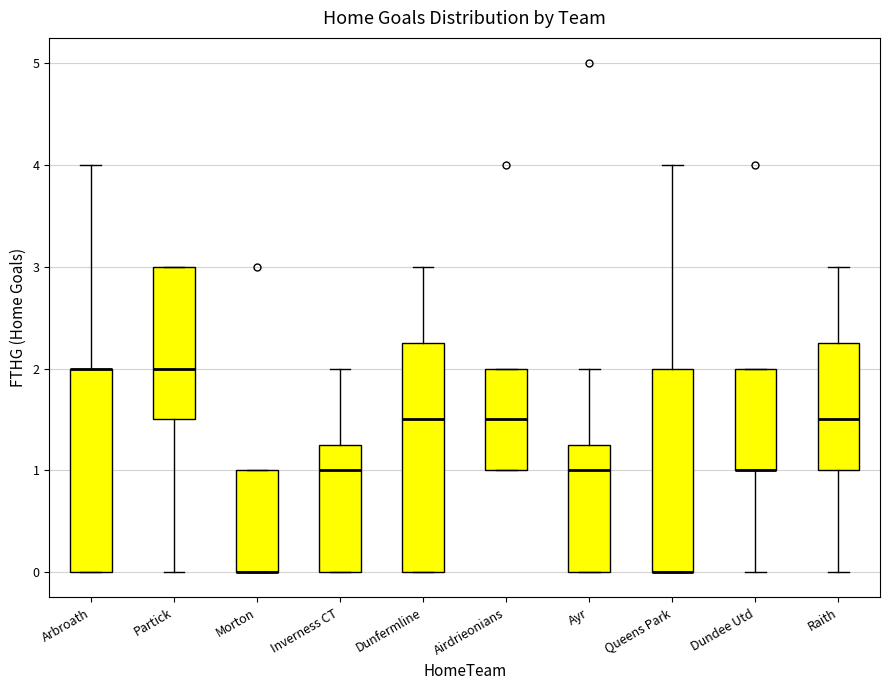

Comparing the boxes themselves (not the whiskers), which one is the tallest?

Dunfermline